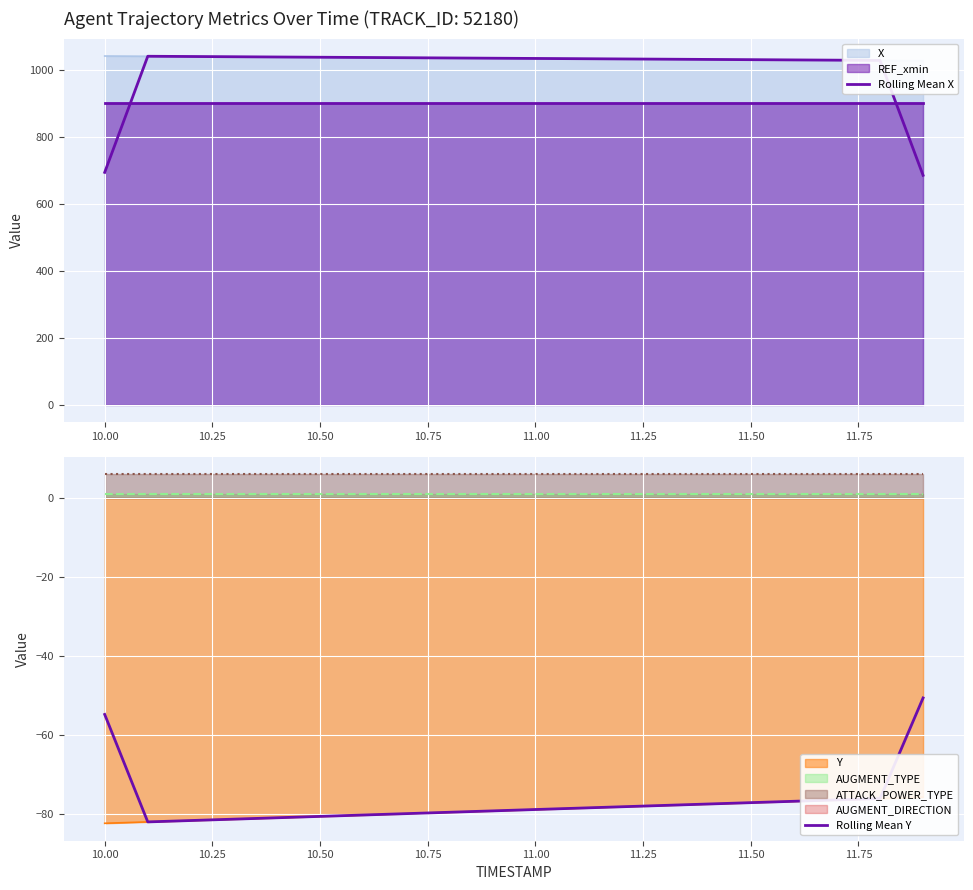

True or false: Rolling Mean Y has a value of -78.9 at 11.00.

True